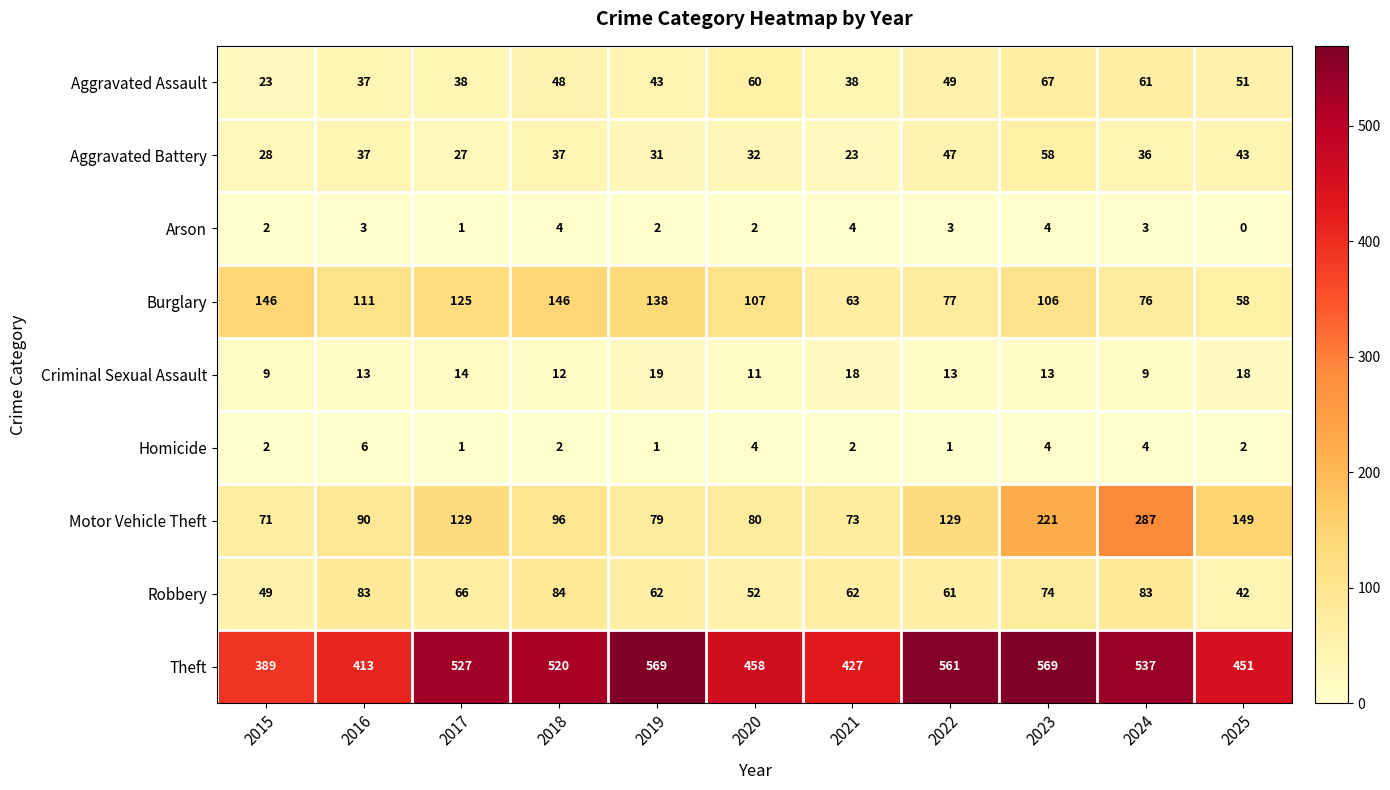

What is the highest value of the Motor Vehicle Theft series?

287